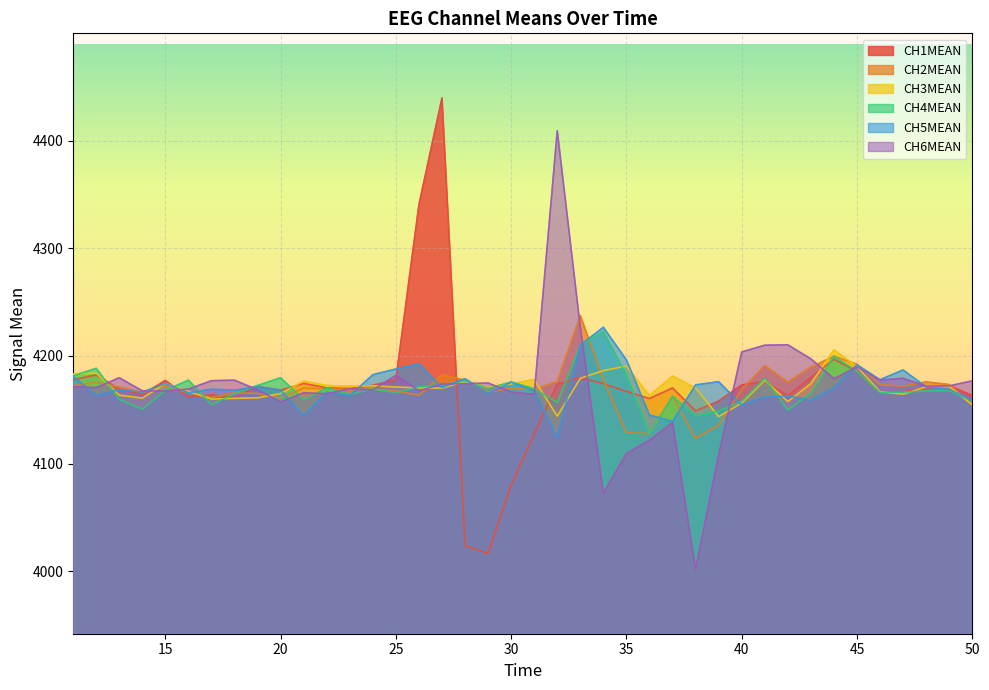

Rank the series by their maximum value, from lowest to highest.

CH3MEAN, CH4MEAN, CH5MEAN, CH2MEAN, CH6MEAN, CH1MEAN